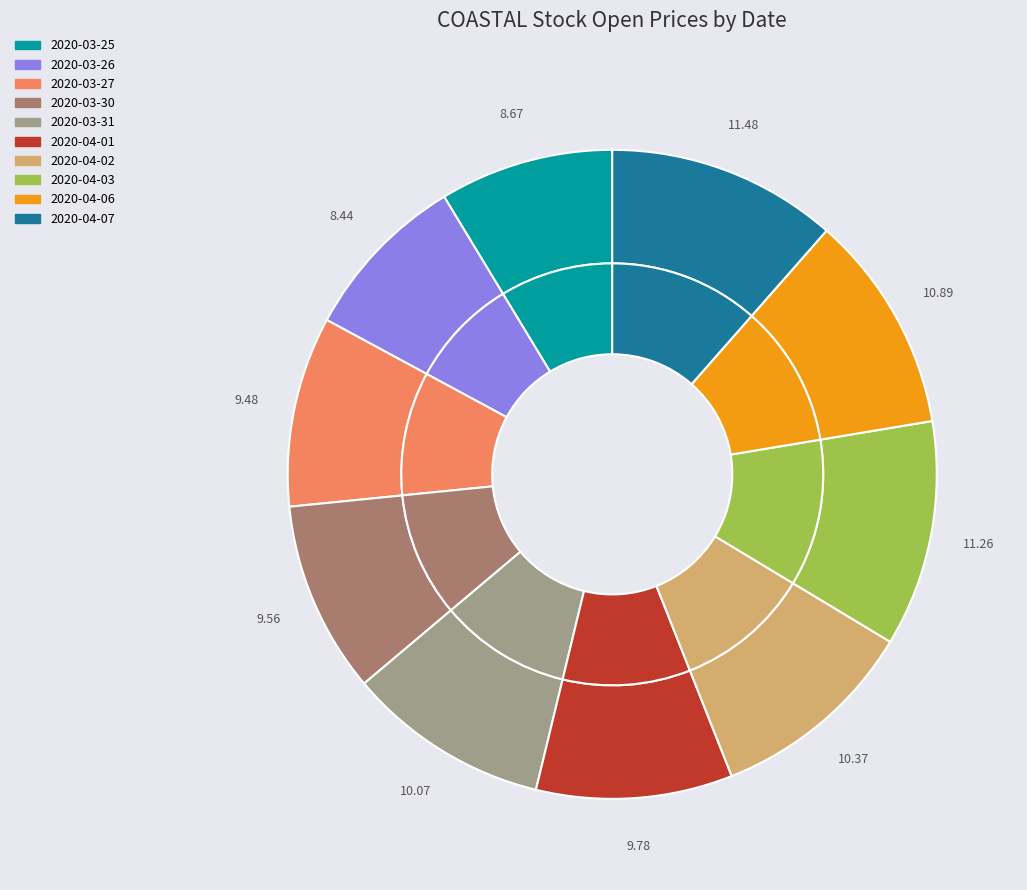

What is the largest slice in the pie chart?

2020-04-07